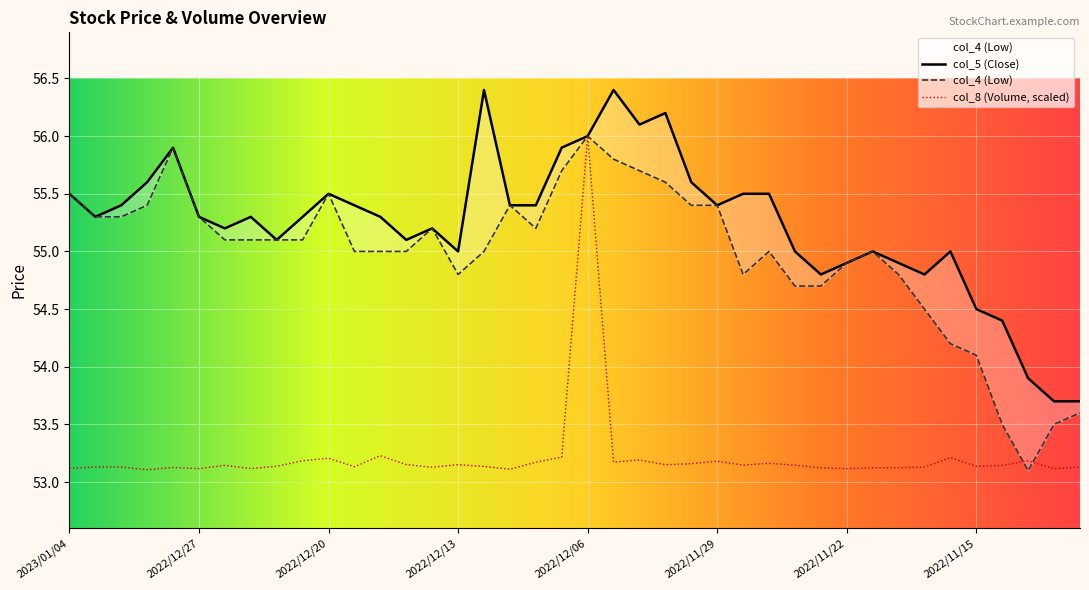

Is this an area chart (filled region under the line)?

No